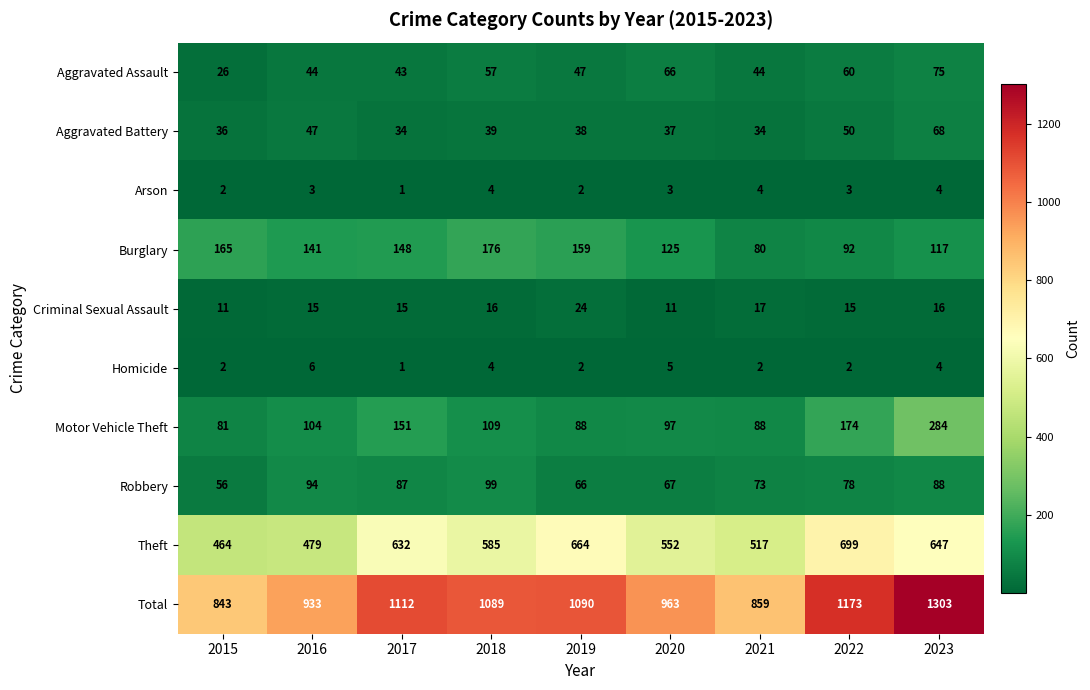

What is the sum of all Homicide values?

28